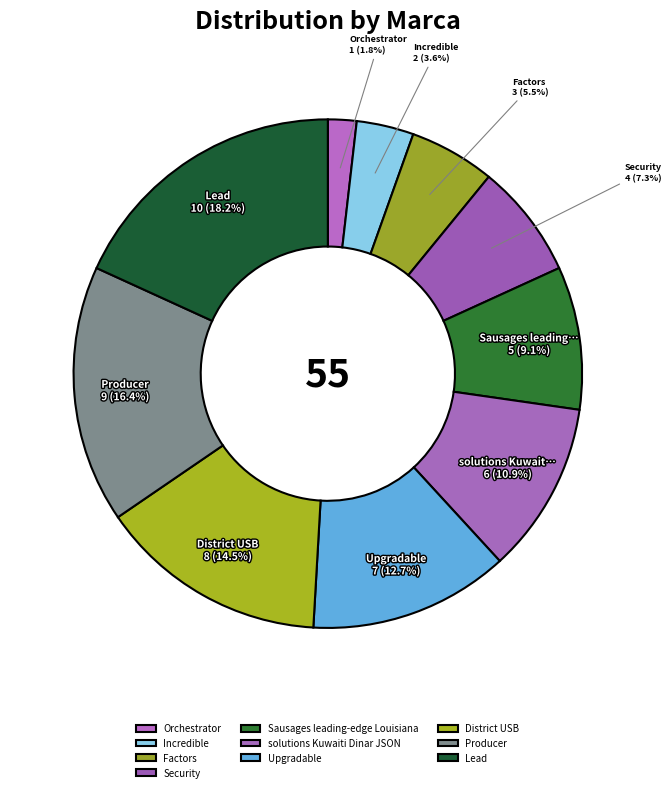

Approximately how many times larger is the value at Sausages leading-edge Louisiana compared to solutions Kuwaiti Dinar JSON?

0.8